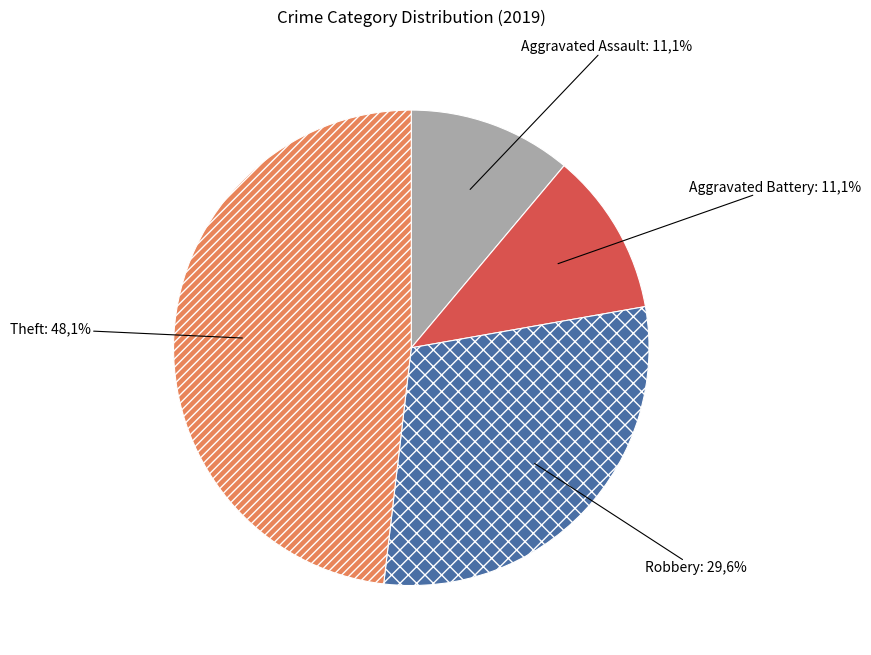

True or false: Aggravated Battery accounts for 4% of the total.

False